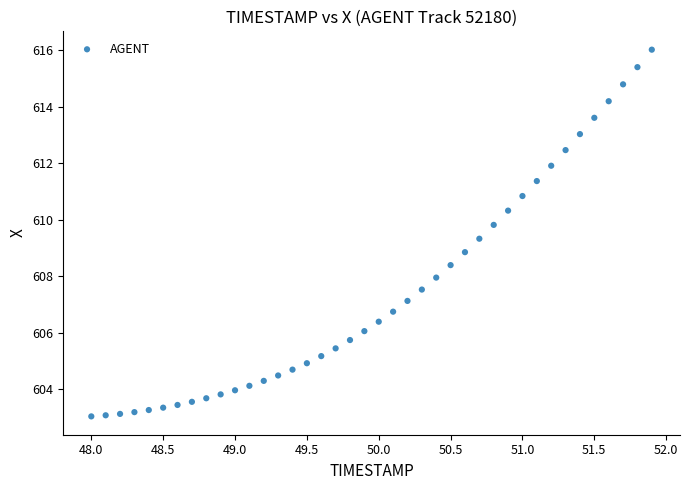

What is the range of Y values (max minus min)?

13.0